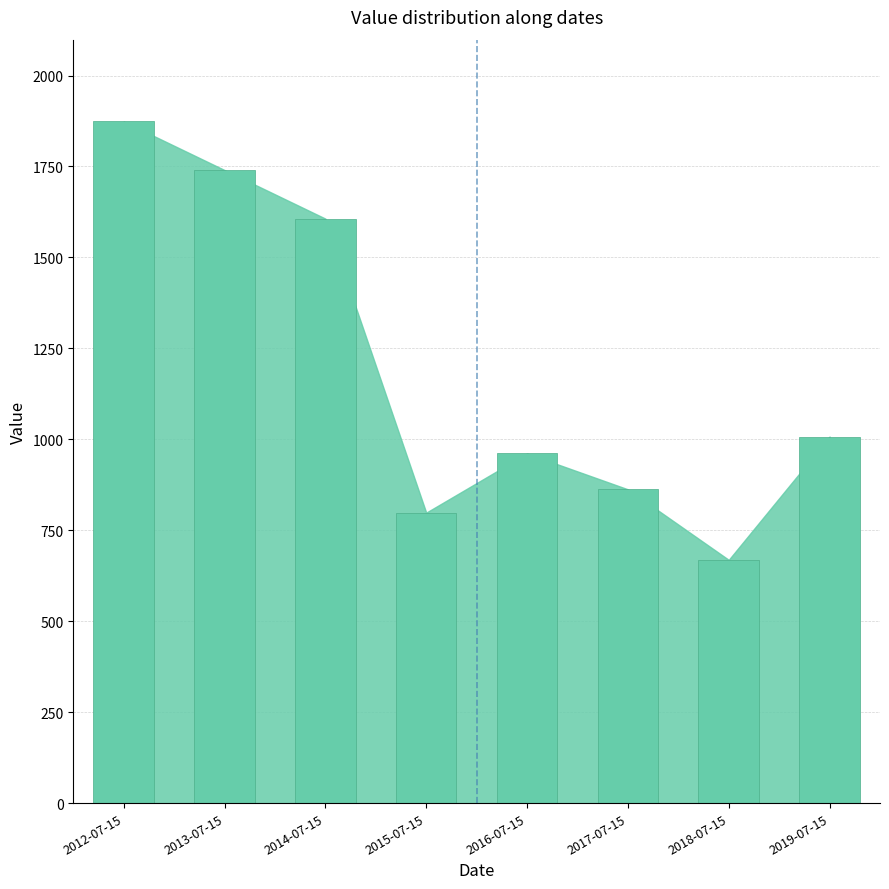

List the labels in order of value, smallest first.

2018-07-15, 2015-07-15, 2017-07-15, 2016-07-15, 2019-07-15, 2014-07-15, 2013-07-15, 2012-07-15